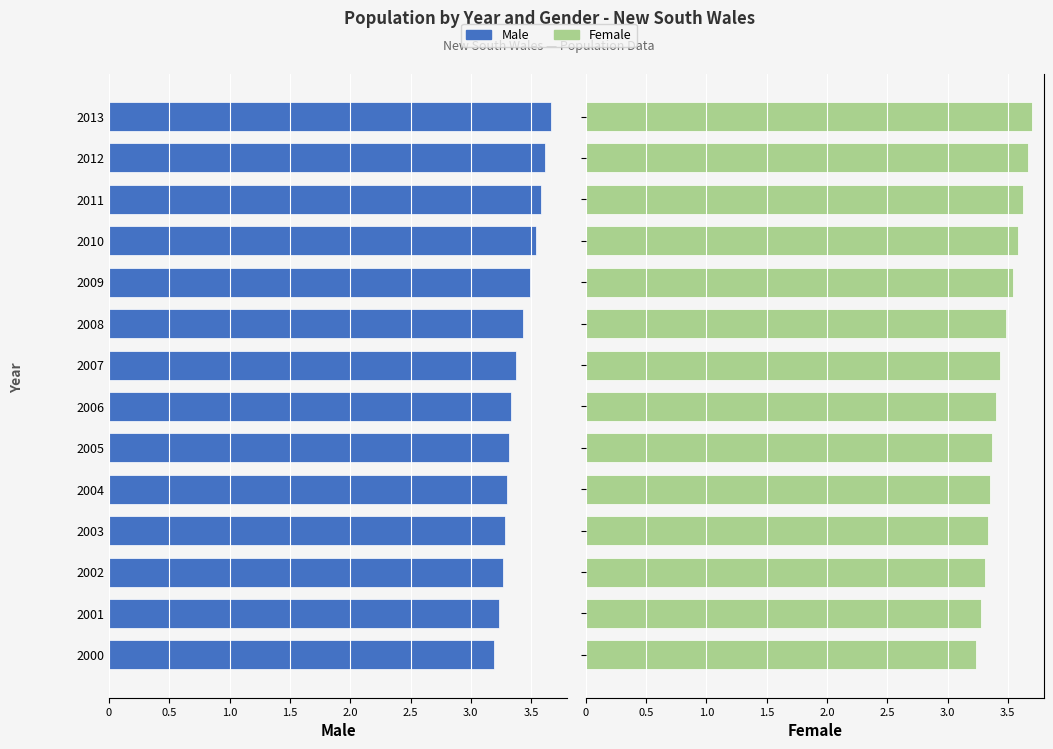

Is it true that Male equals 3.2 at 2000?

True